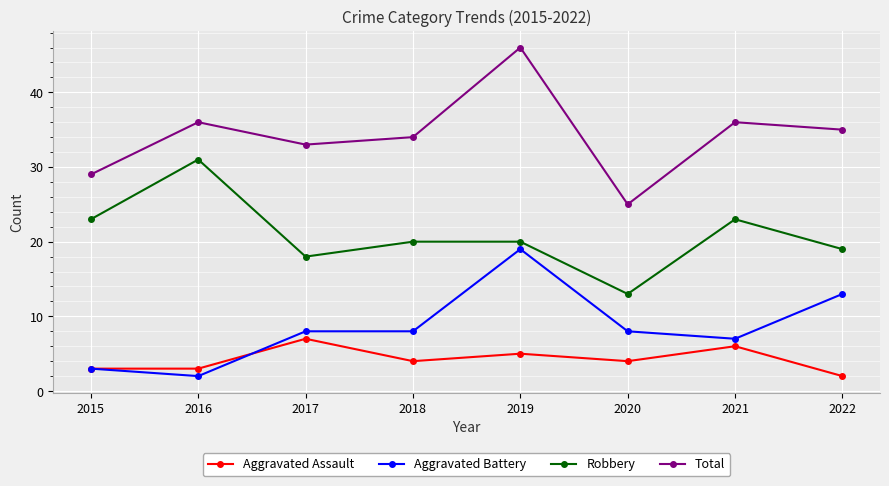

How many distinct data groups are displayed?

4